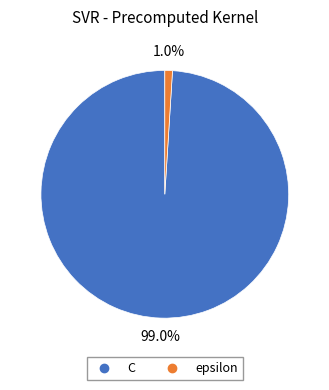

Is there a majority slice in this chart?

Yes